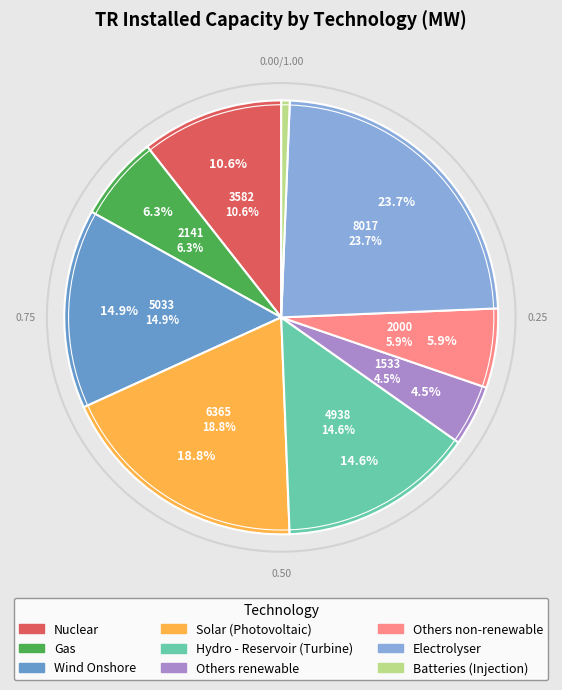

To the nearest percent, what portion does Solar (Photovoltaic) represent?

19%